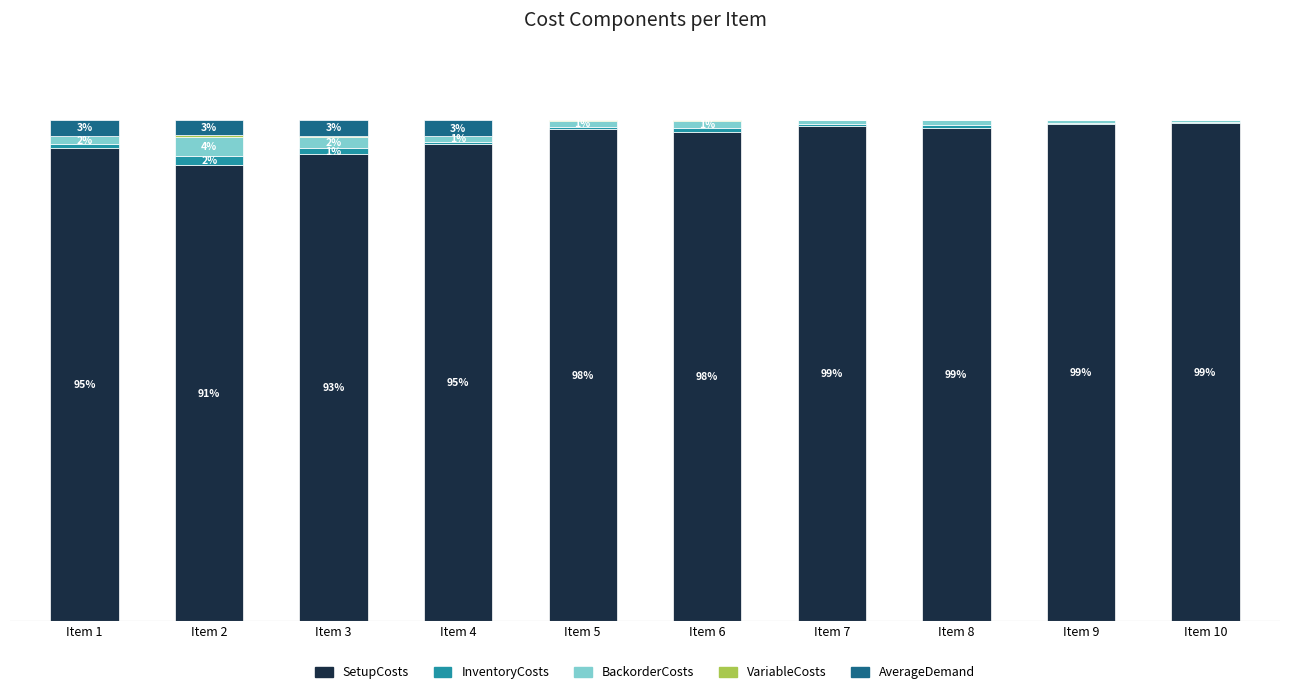

Does the chart contain stacked bars?

Yes